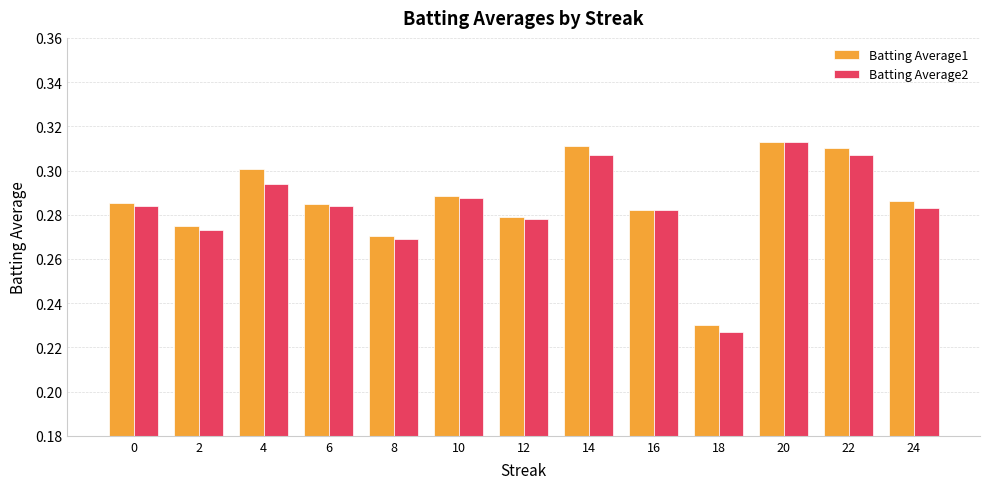

At how many categories does at least one series exceed 0?

13